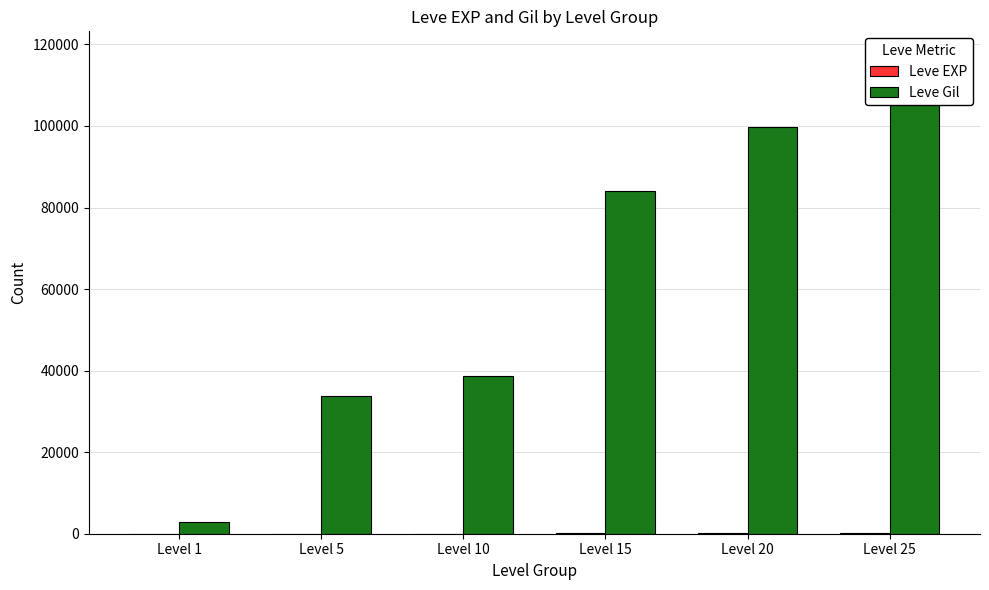

Between Level 5 and Level 10, which series saw the biggest shift?

Leve Gil